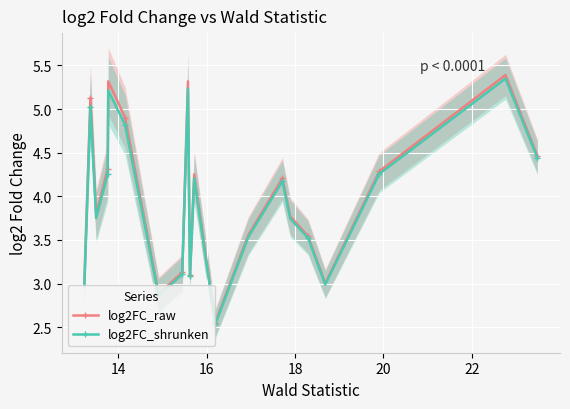

Which series has the largest range (max minus min)?

log2FC_raw